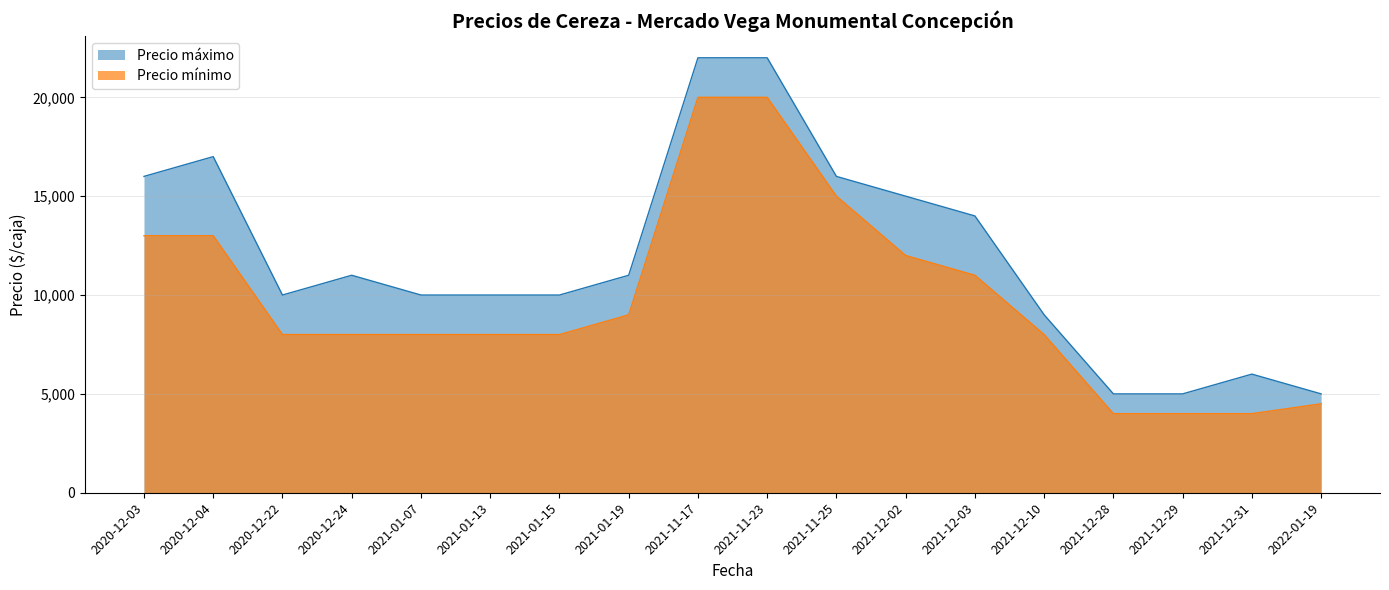

What is the label of the 18th point from the right?

2020-12-03